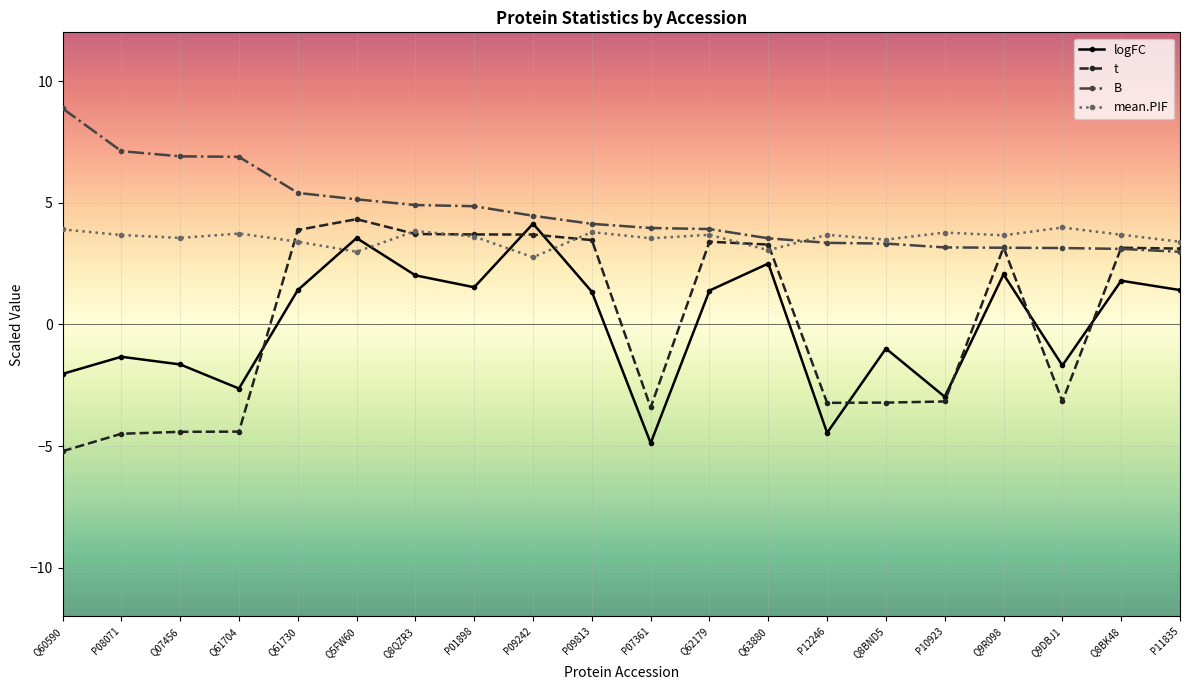

How many lines are shown in the chart?

4